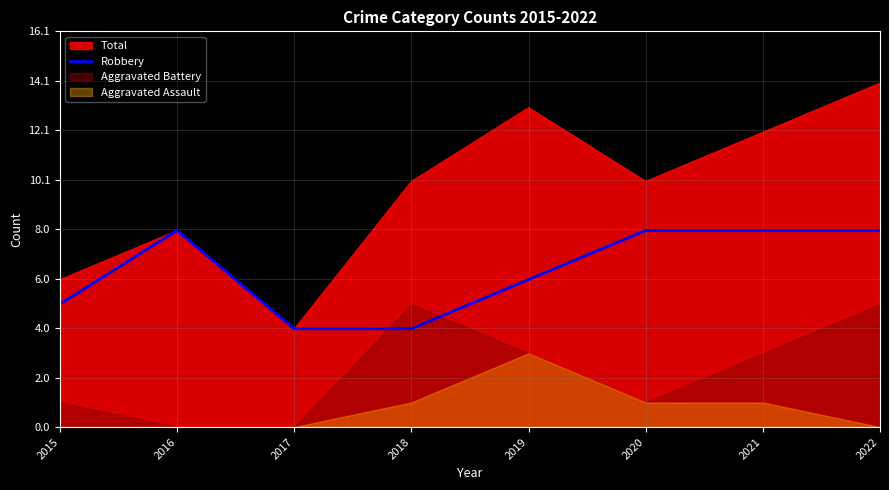

The Total series shows 8 at 2021. True or false?

False